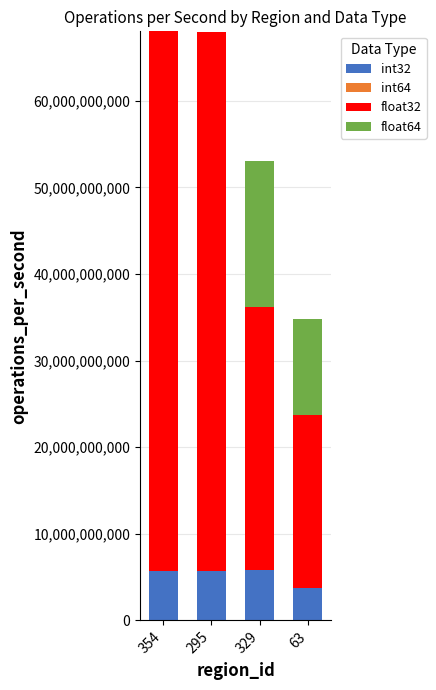

What is the total value across all series at 329?

53047481464.4